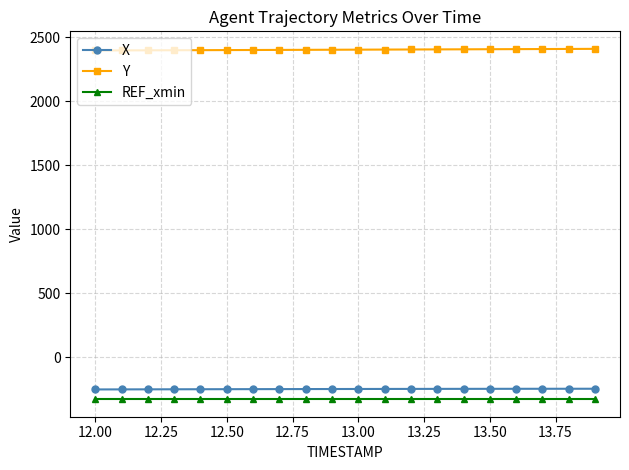

What is the sum of all Y values?

48060.7